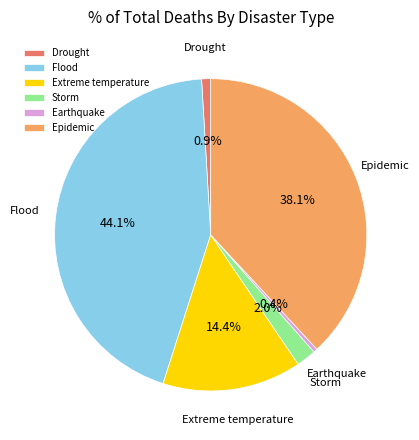

Is the sum of Drought and Extreme temperature greater than half?

No